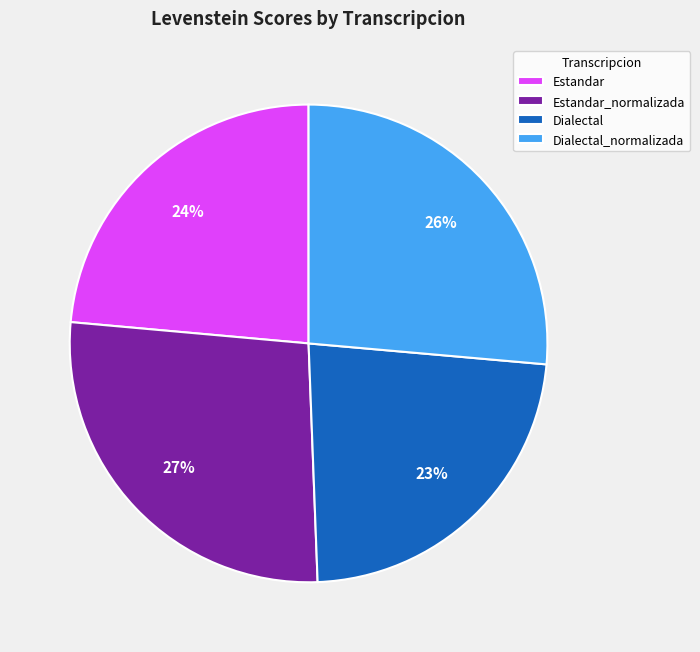

Do Dialectal_normalizada and Dialectal together represent more than half of the pie?

No